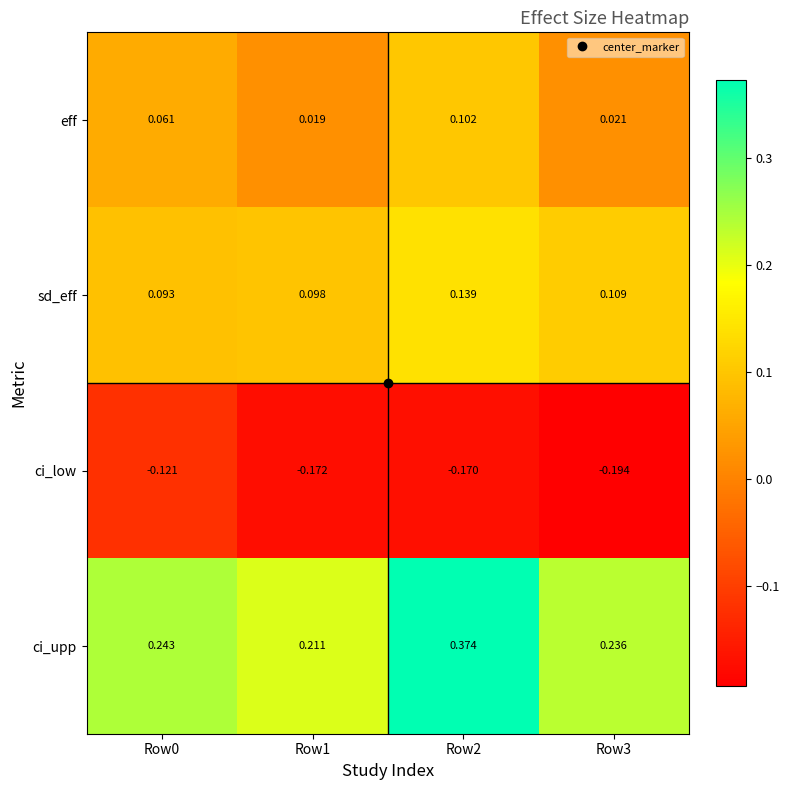

Is the value of eff at Row3 greater than the value of ci_low at Row2?

Yes